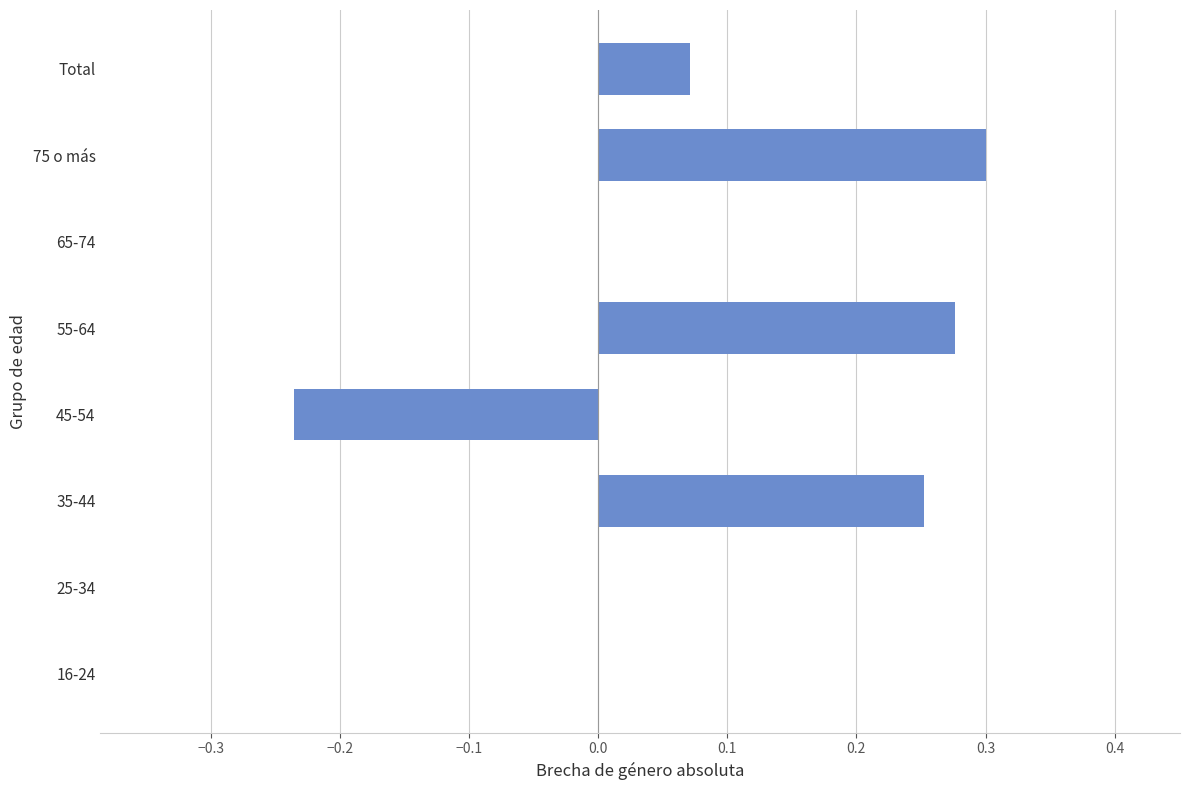

Which has a higher value, 55-64 or 25-34?

55-64